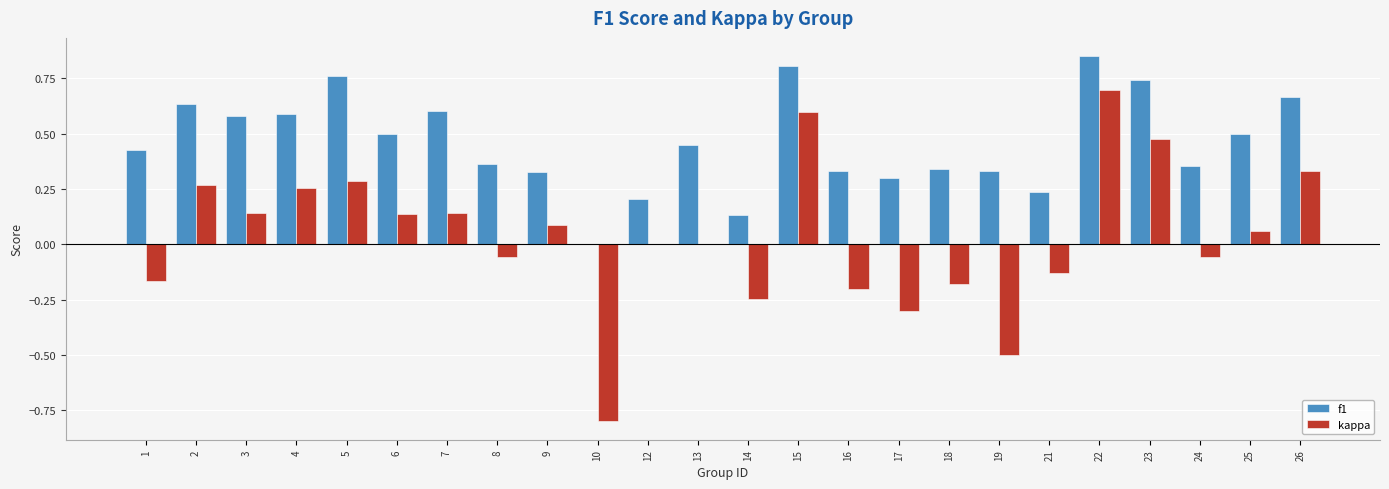

What is the total value across all series at 26?

1.0